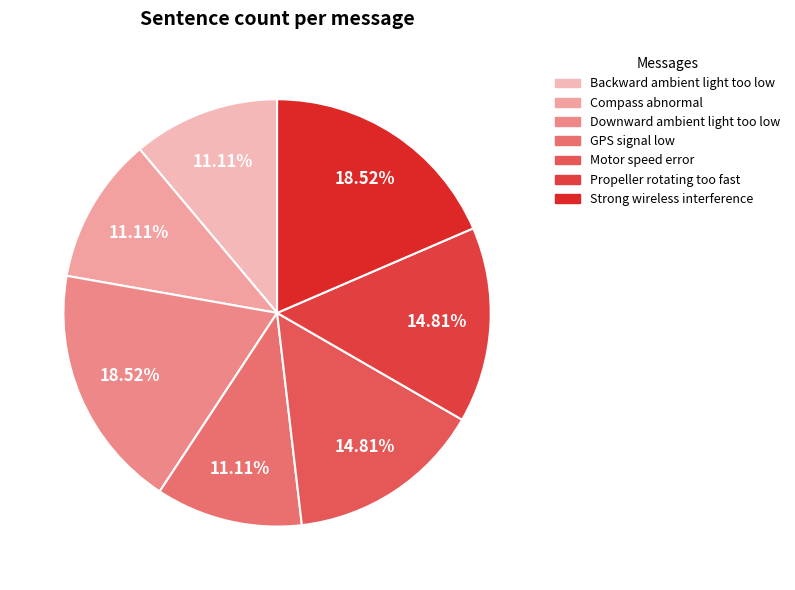

Is Compass abnormal the majority of the pie?

No